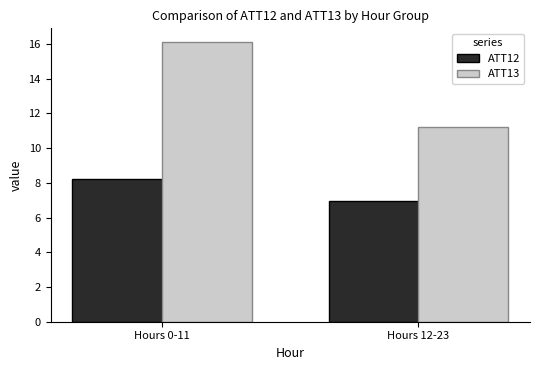

How many ATT12 values are between 6 and 8?

1